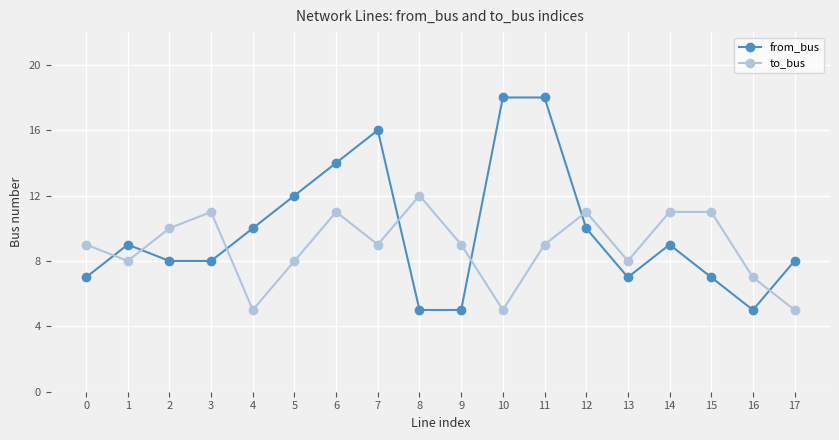

After their last crossing, which series has the higher values: from_bus or to_bus?

from_bus